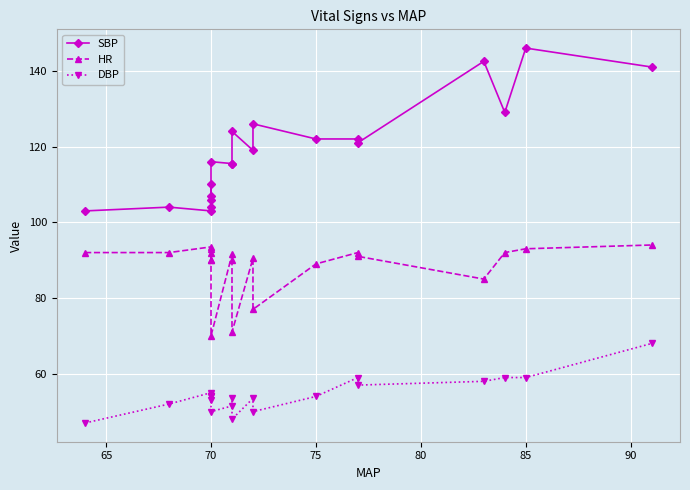

How many data points does each series have?

20